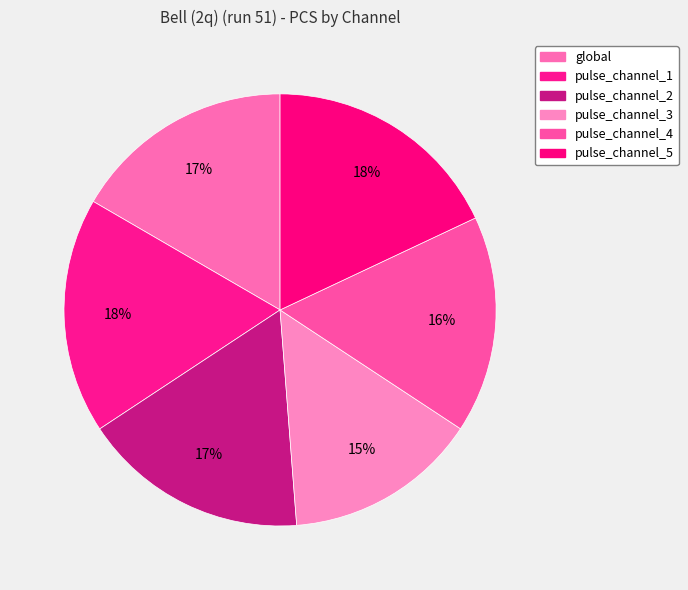

Is it true that pulse_channel_3 is 27% of the pie?

False